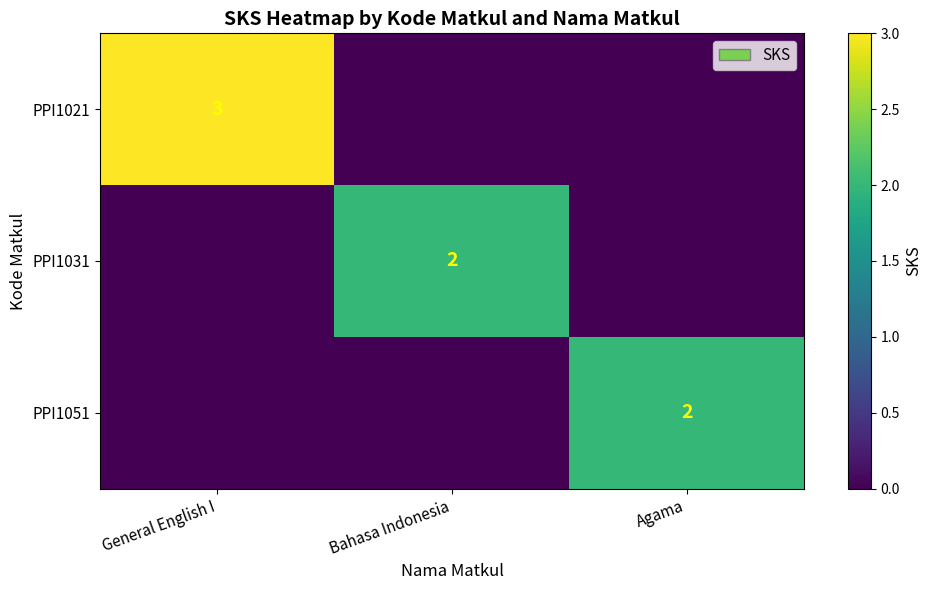

Is it true that PPI1031 equals 2 at Bahasa Indonesia?

True